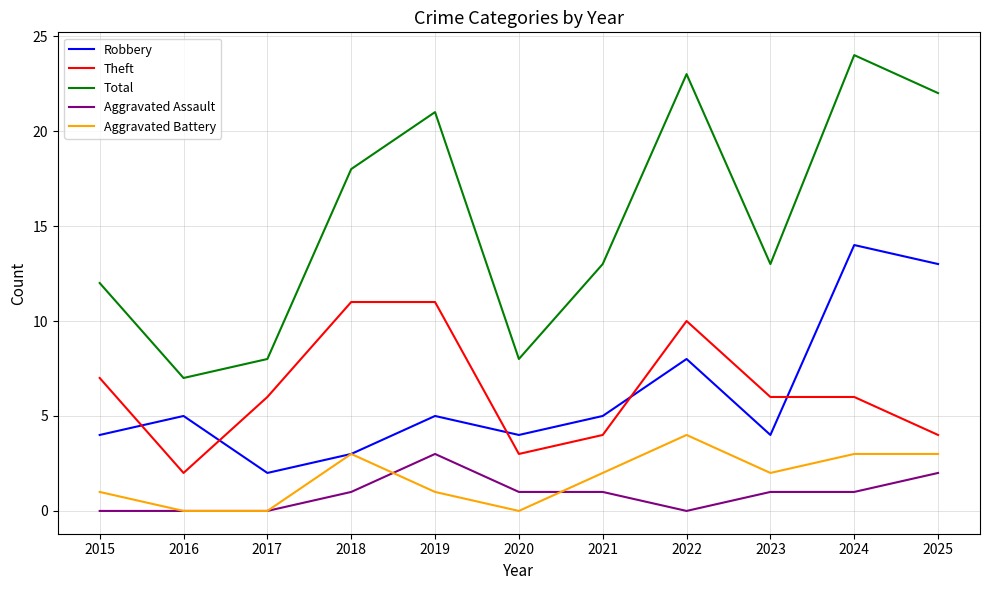

At which category is the sum across all series the highest?

2024